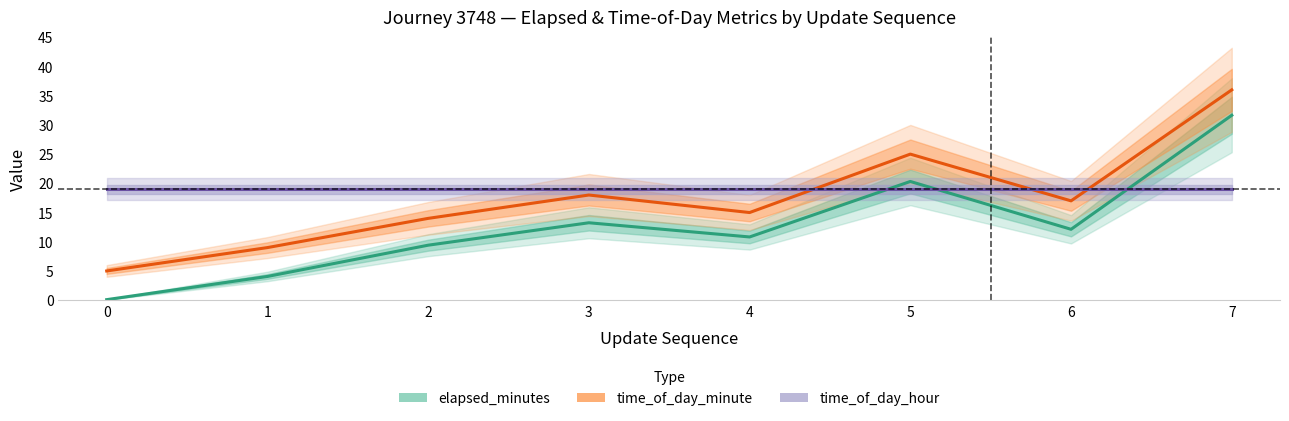

How many values in the elapsed_minutes series exceed 12?

4